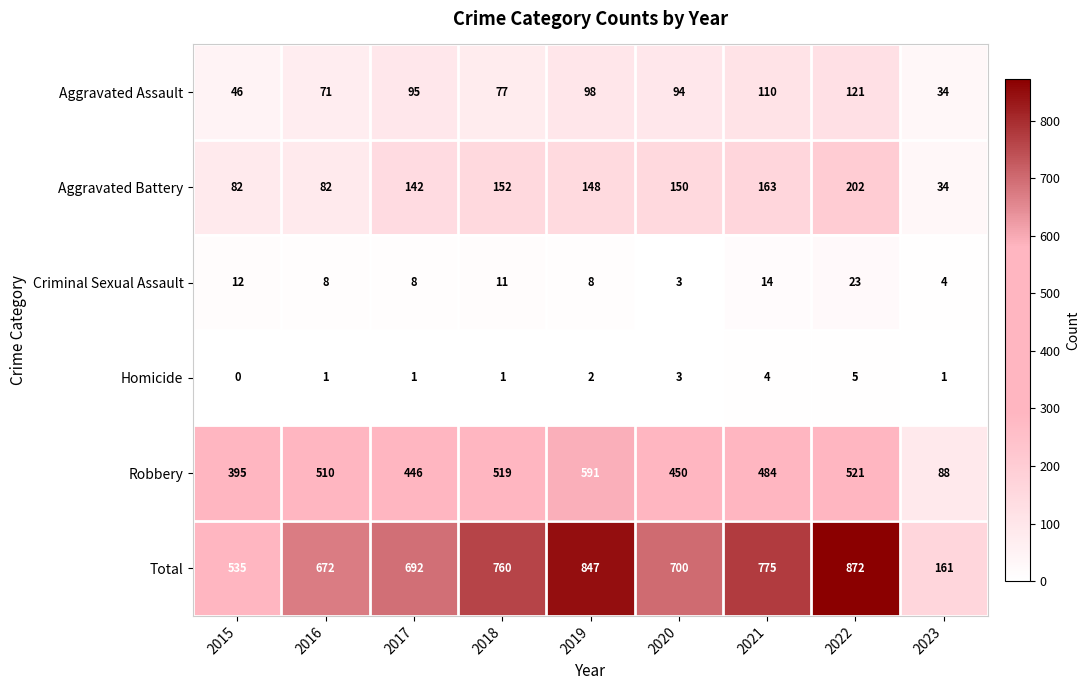

Which series has the largest range (max minus min)?

Total